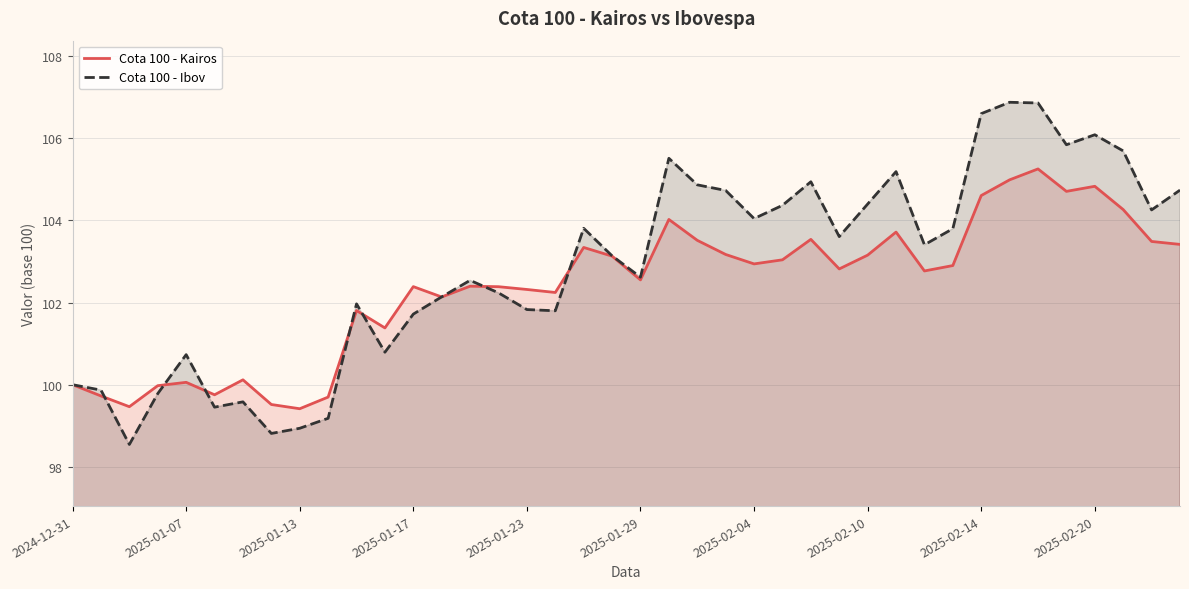

What is the difference between the second highest and minimum values in the Cota 100 - Ibov series?

8.3